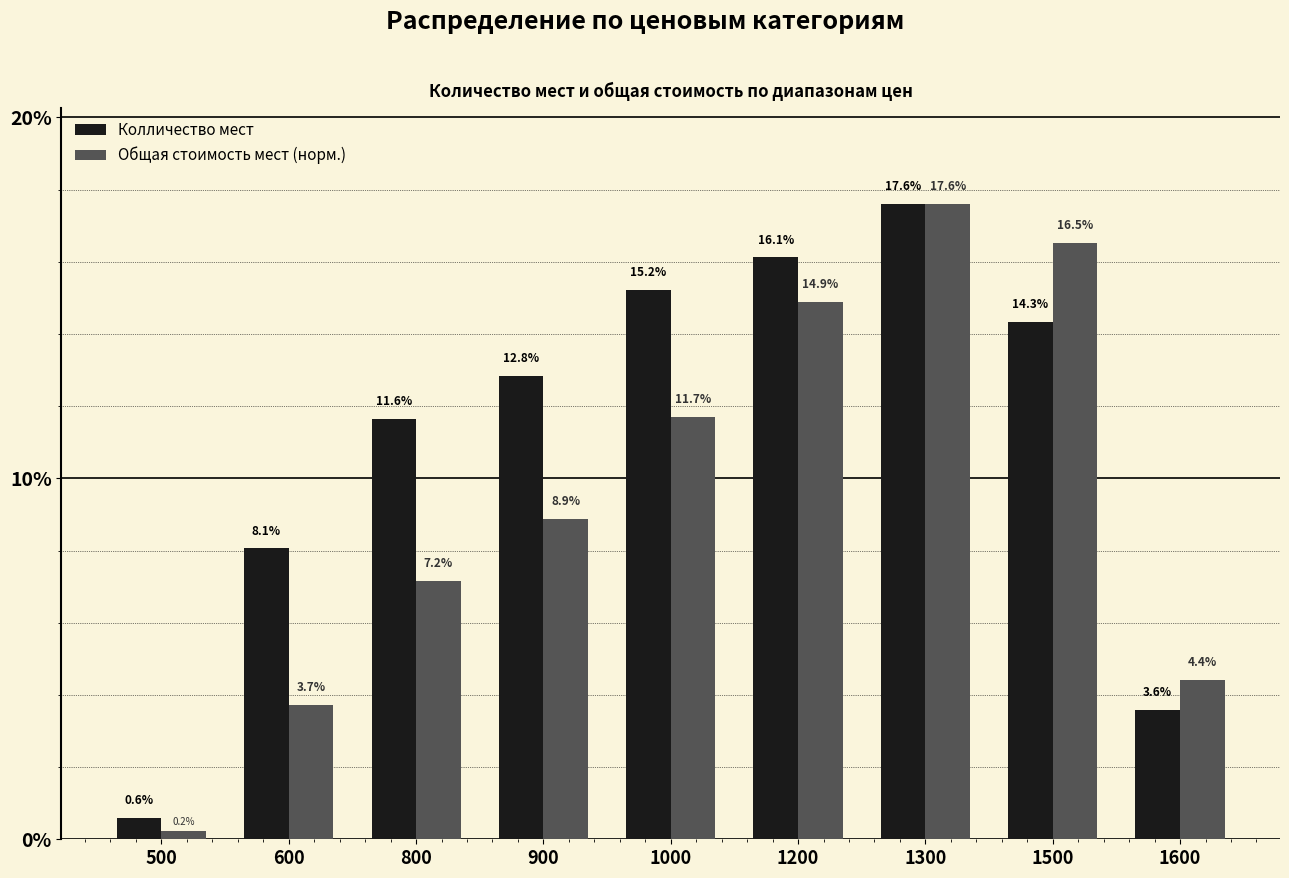

What is the greatest value displayed?

17.6